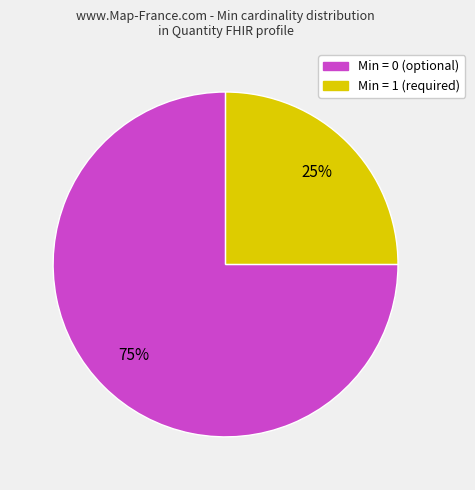

Is there a majority slice in this chart?

Yes